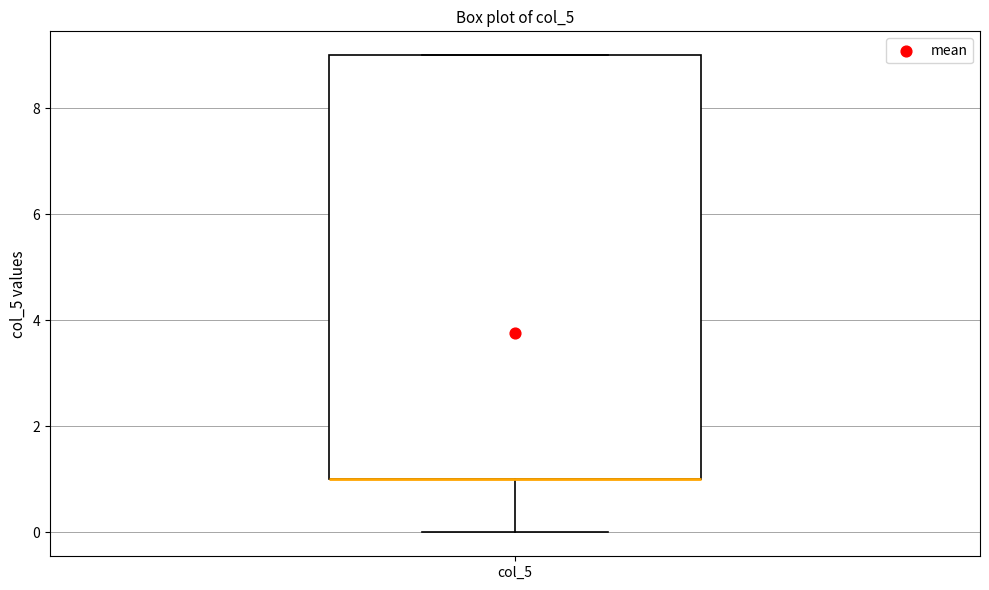

Where does the lower whisker of the box for col_5 end on the y-axis? The values are not printed on the chart, so give them approximately, as read against the axis.

0